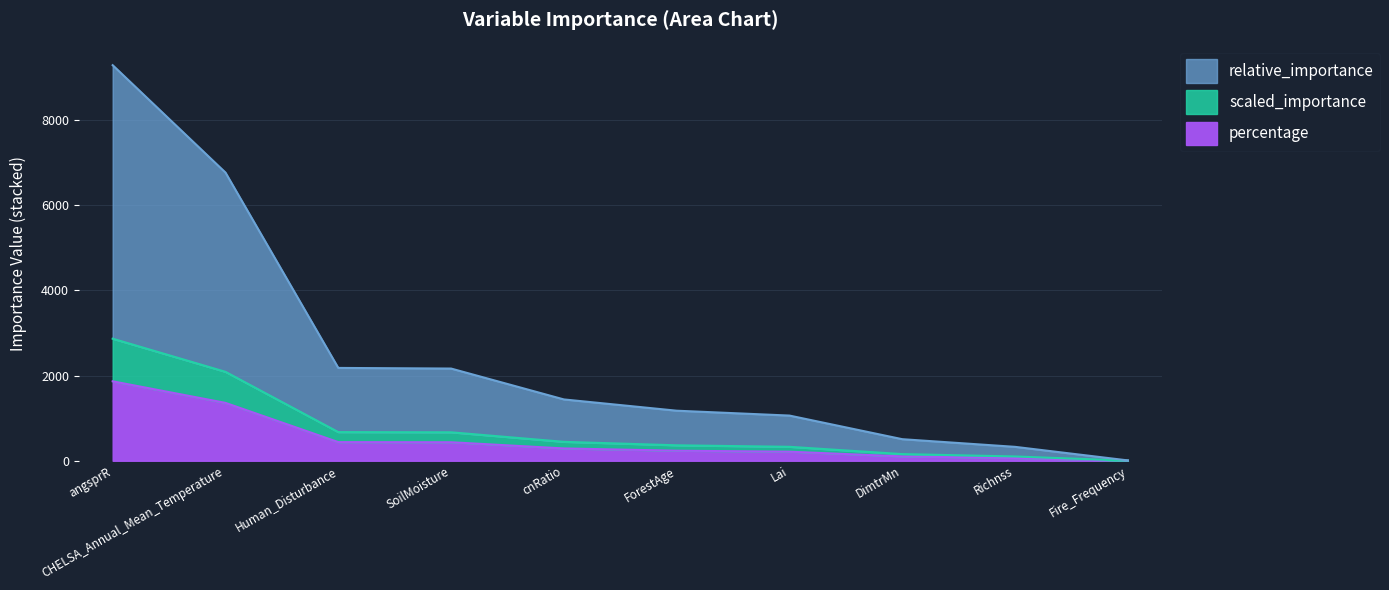

What is the approximate value of percentage at Richnss?

326.2